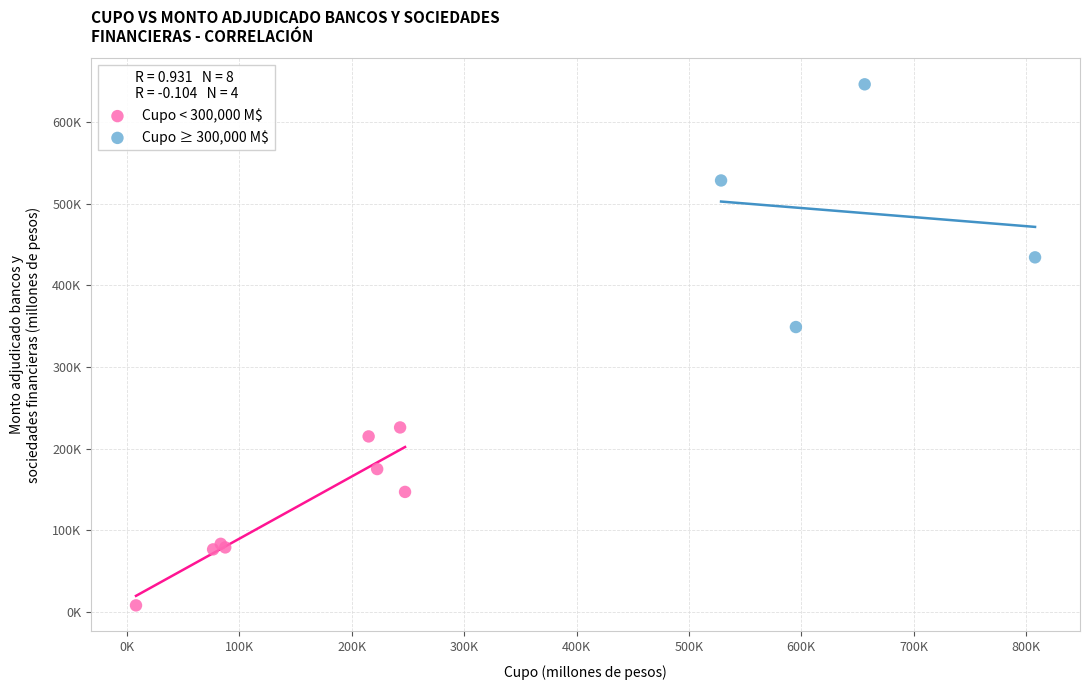

What are all the series names shown in the legend?

Cupo < 300,000 M$, Cupo ≥ 300,000 M$